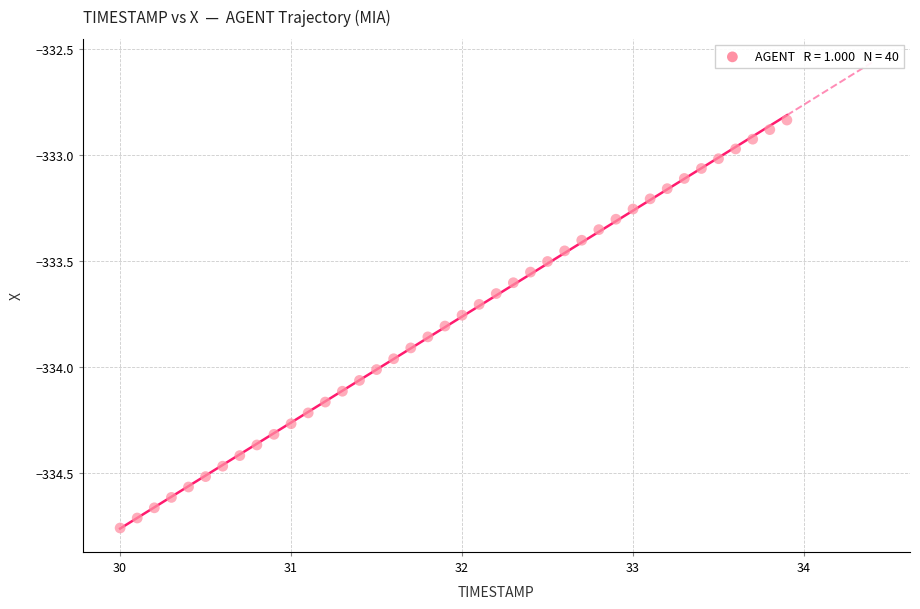

What is the range of Y values (max minus min)?

1.9